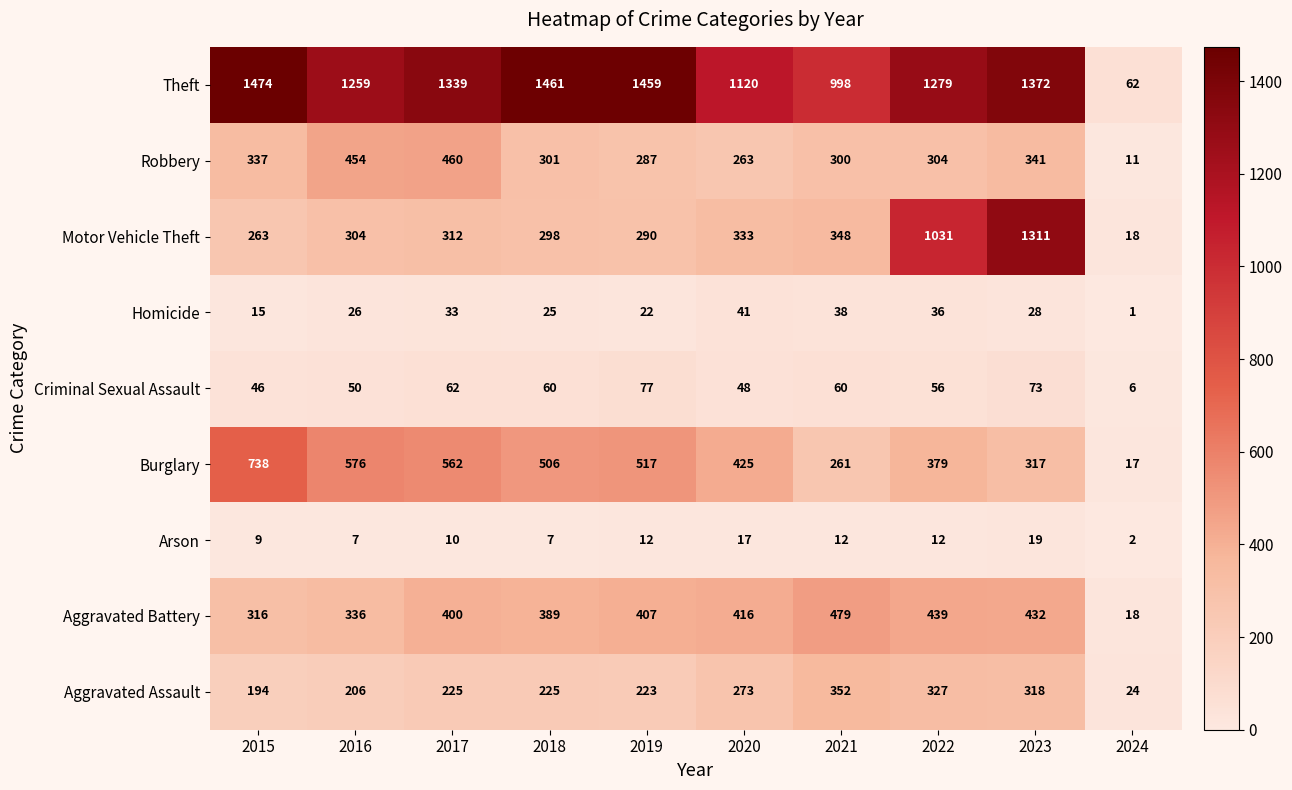

What is the total value across all series at 2021?

2848